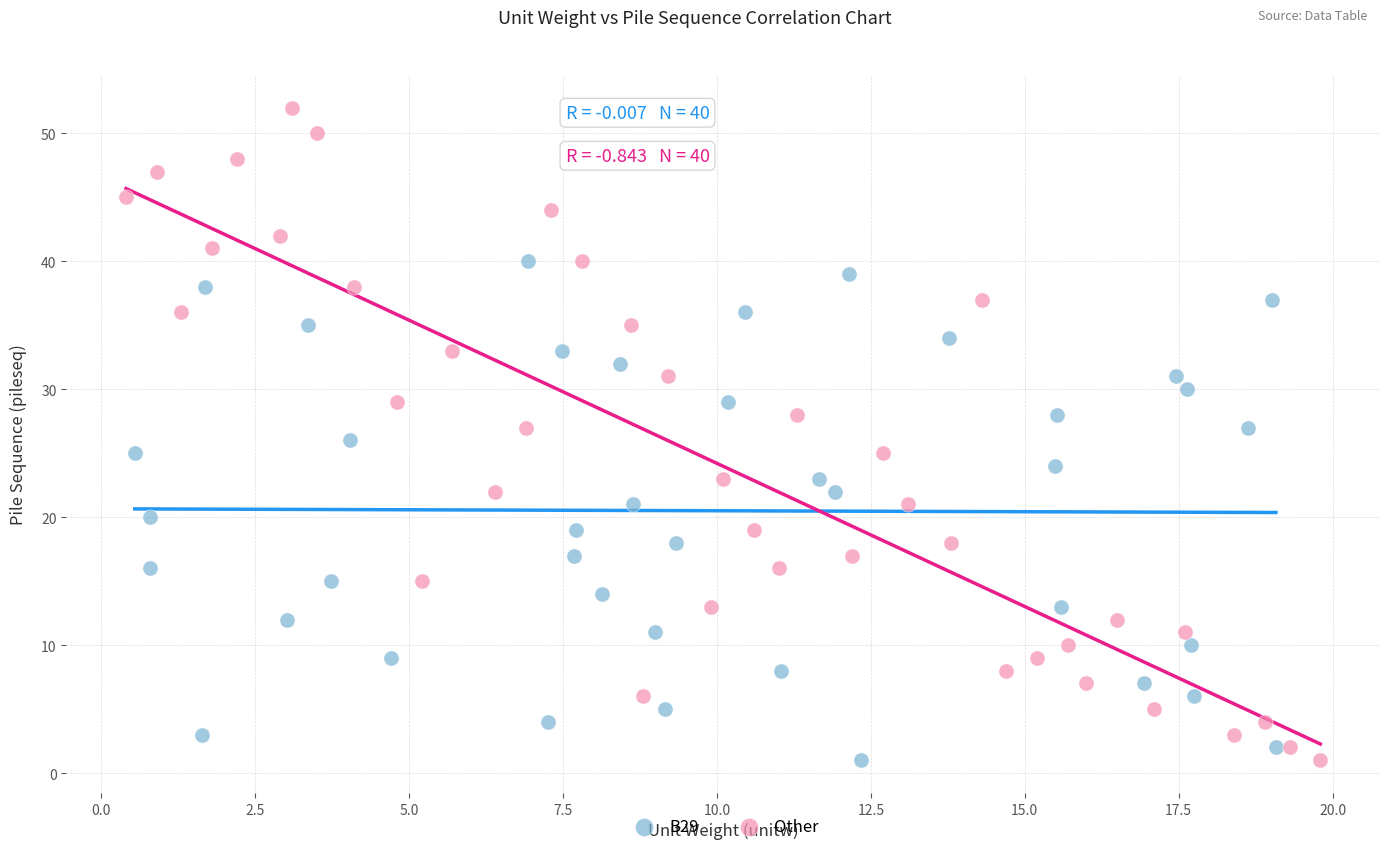

Which series has the widest spread of Y values?

Other